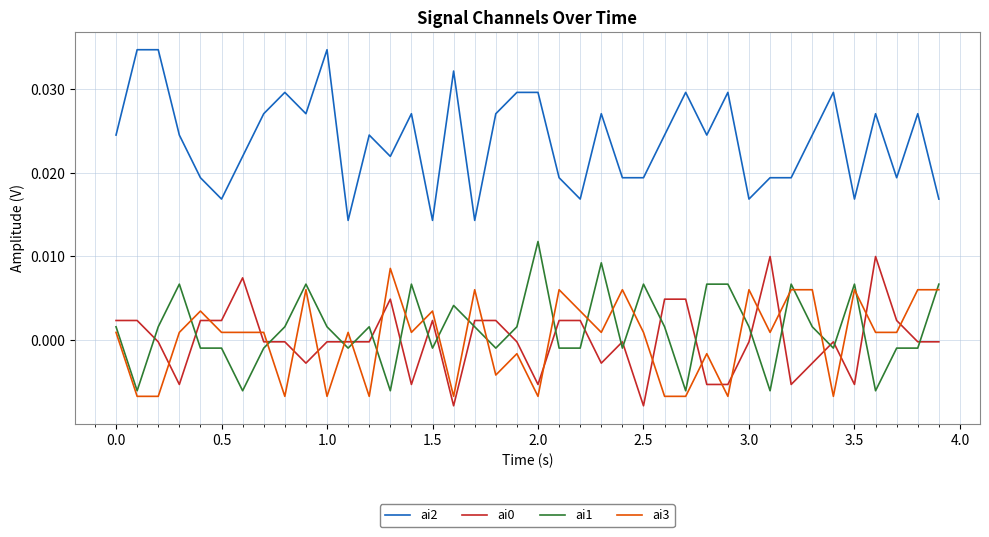

Which series has the largest total across all categories?

ai2